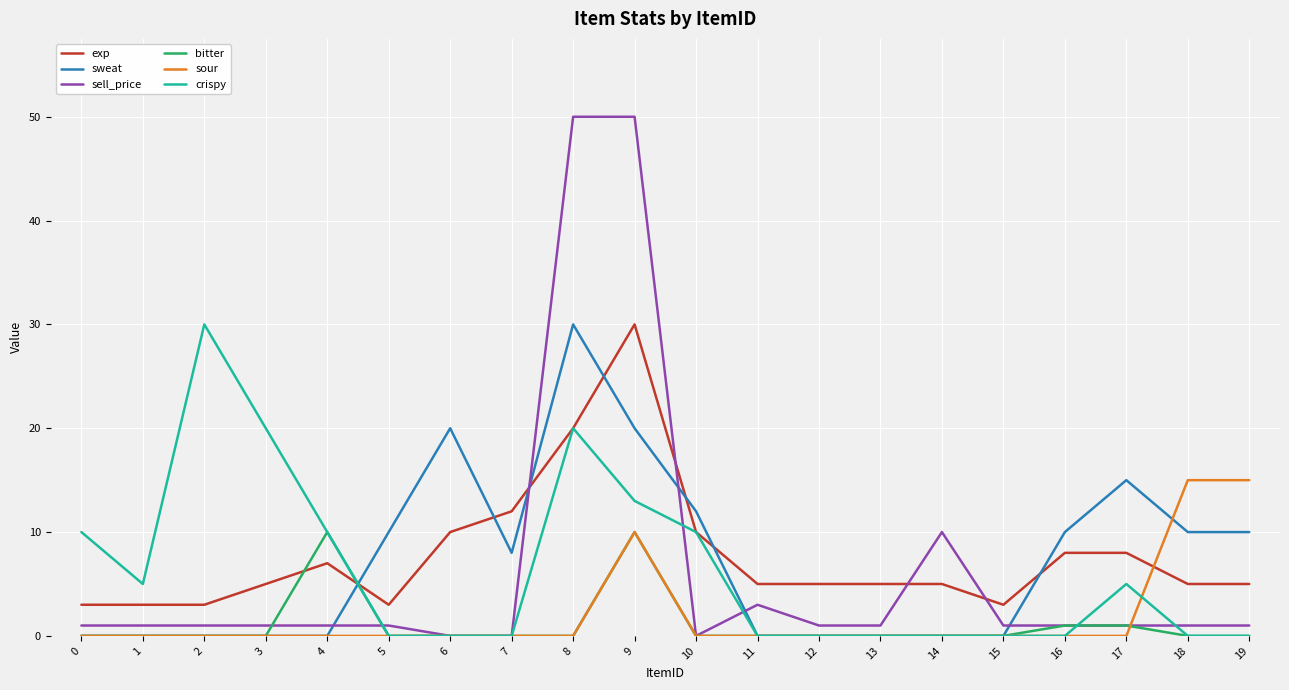

At which category is the sum across all series the highest?

9